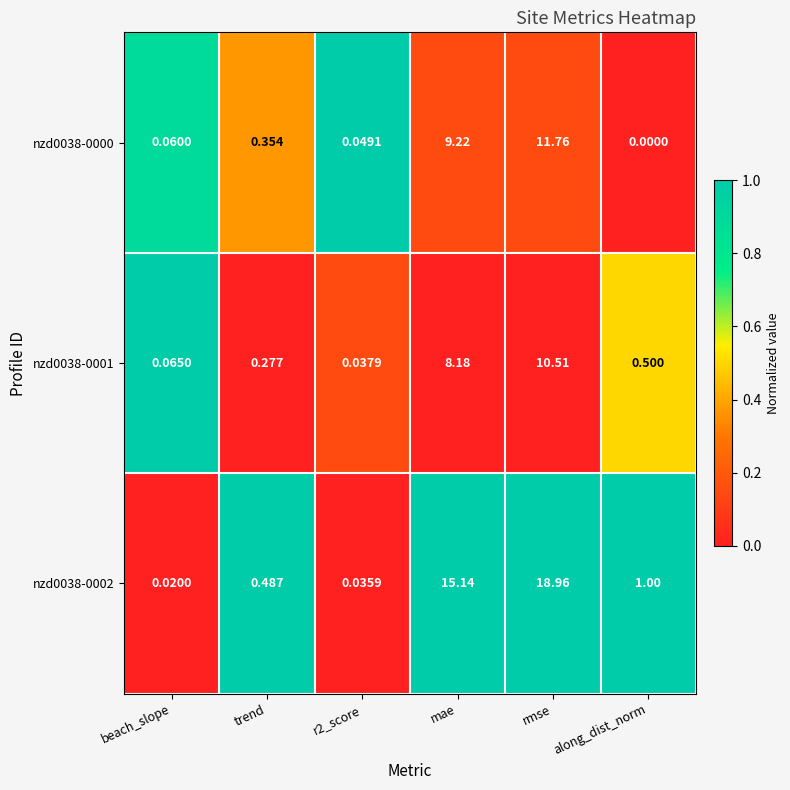

Rank the series by their maximum value, from lowest to highest.

nzd0038-0001, nzd0038-0000, nzd0038-0002